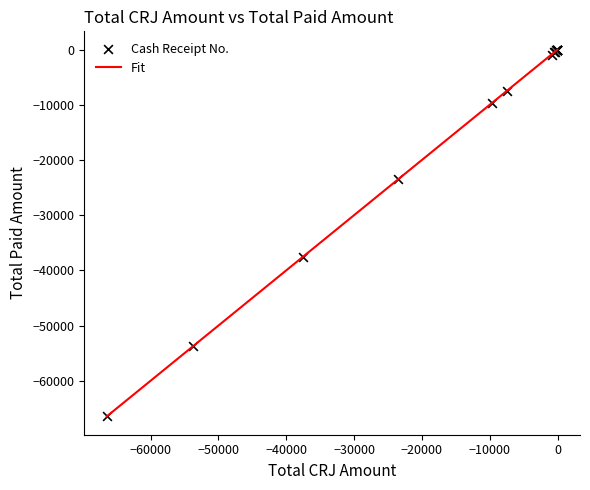

What is the smallest value displayed?

-66442.1